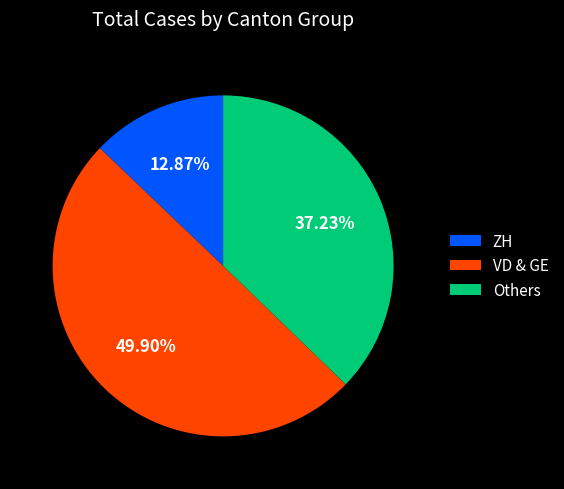

Which category has the smallest portion of the pie?

ZH